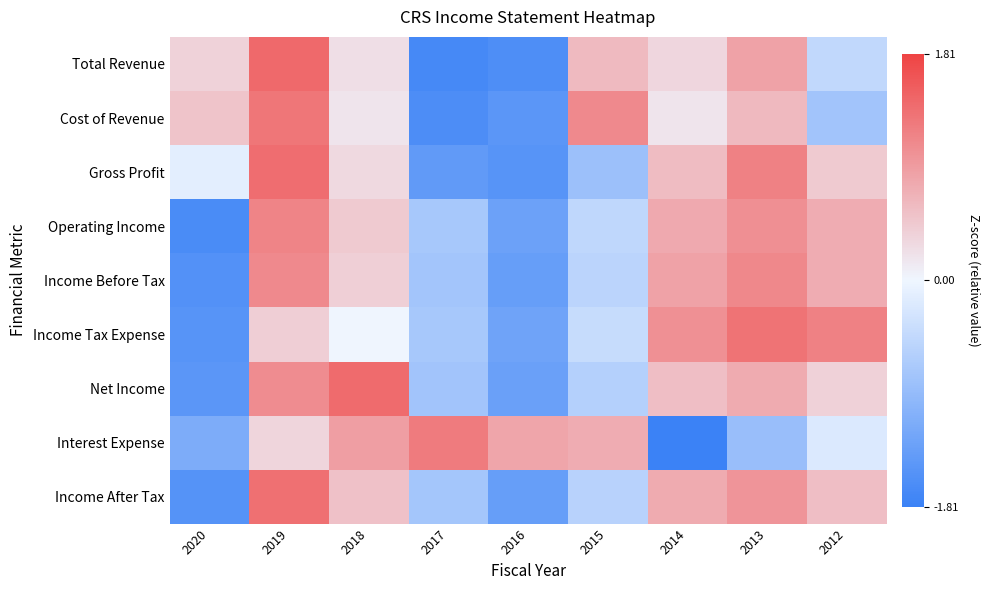

At which category is the sum across all series the highest?

2019